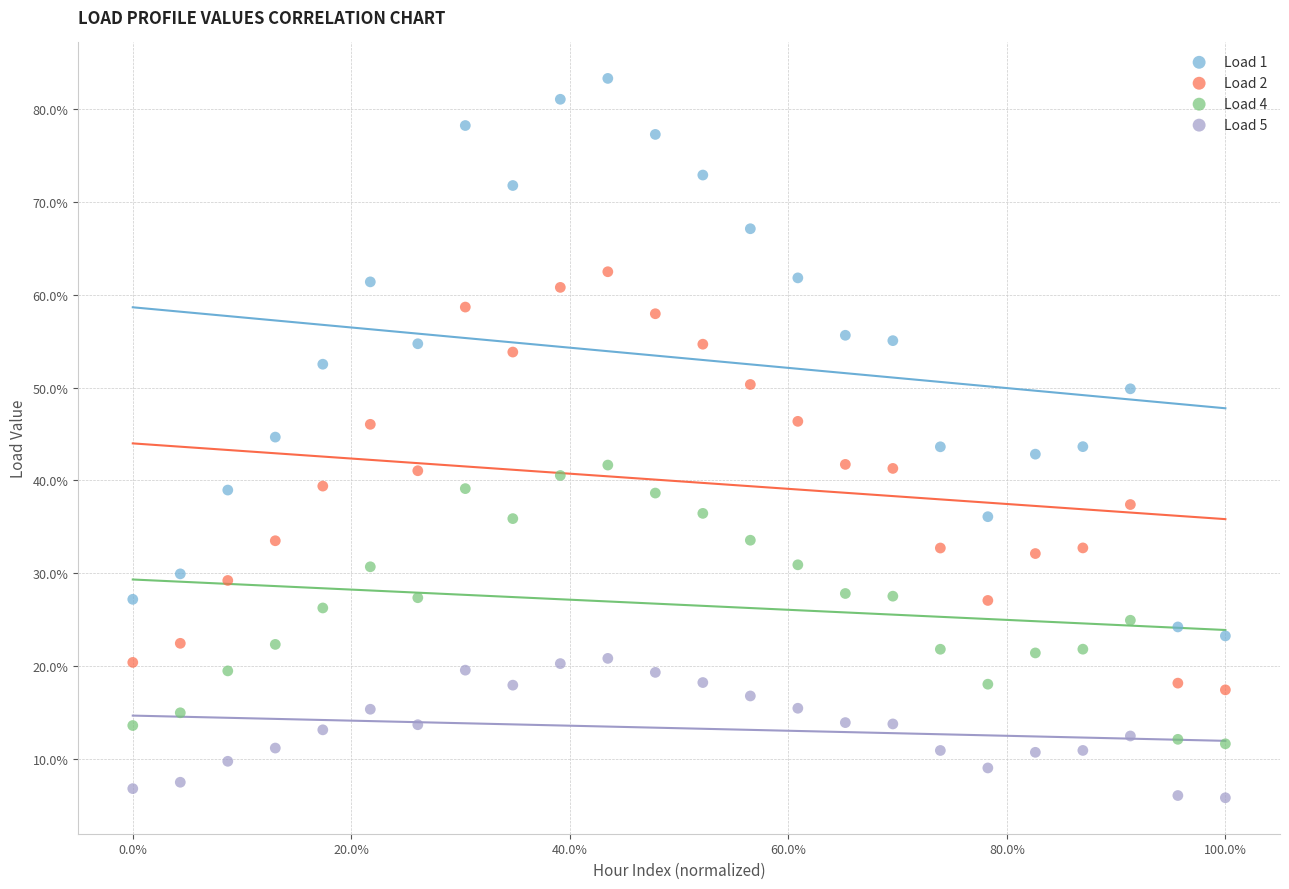

What are all the series names shown in the legend?

Load 1, Load 2, Load 4, Load 5